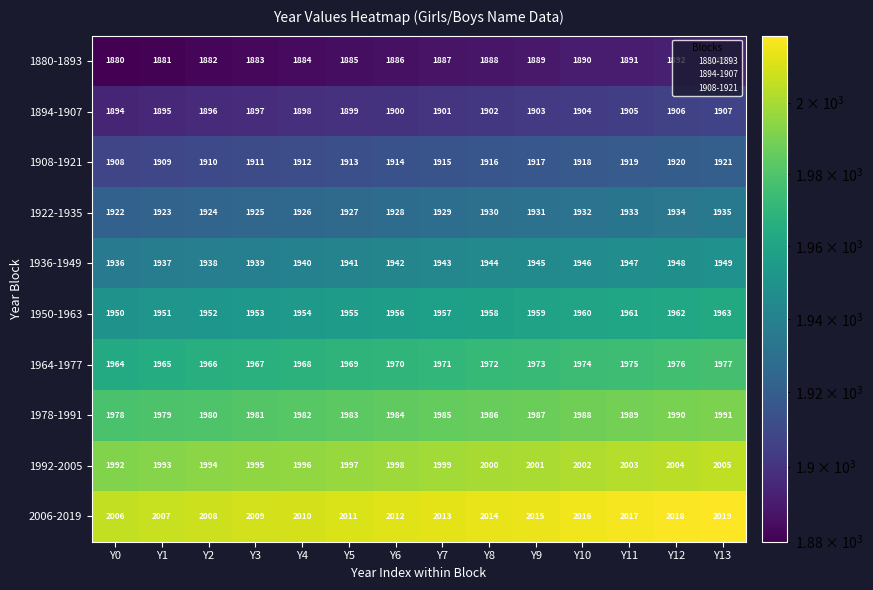

What is the total value across all series at Y0?

19430